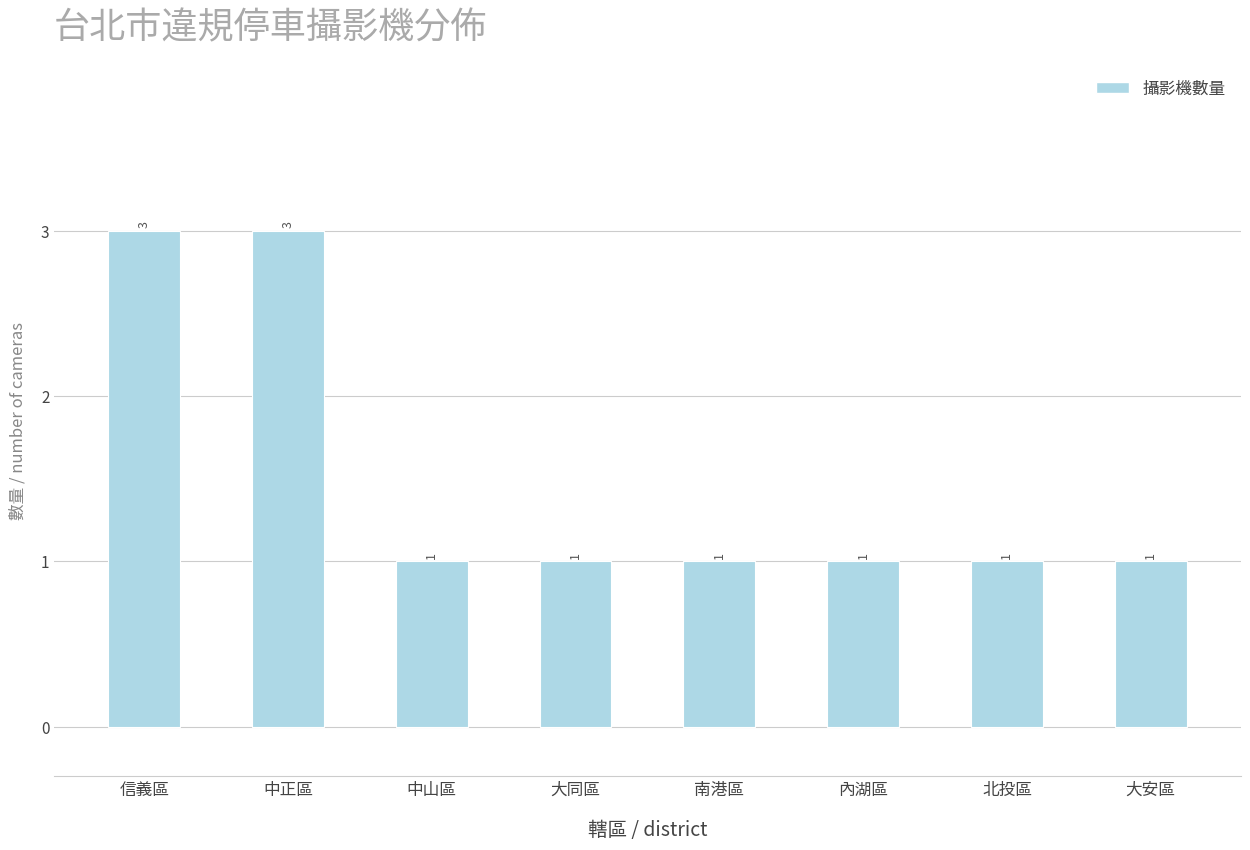

Reading right to left, list all the values displayed in this chart.

大安區=1	北投區=1	內湖區=1	南港區=1	大同區=1	中山區=1	中正區=3	信義區=3